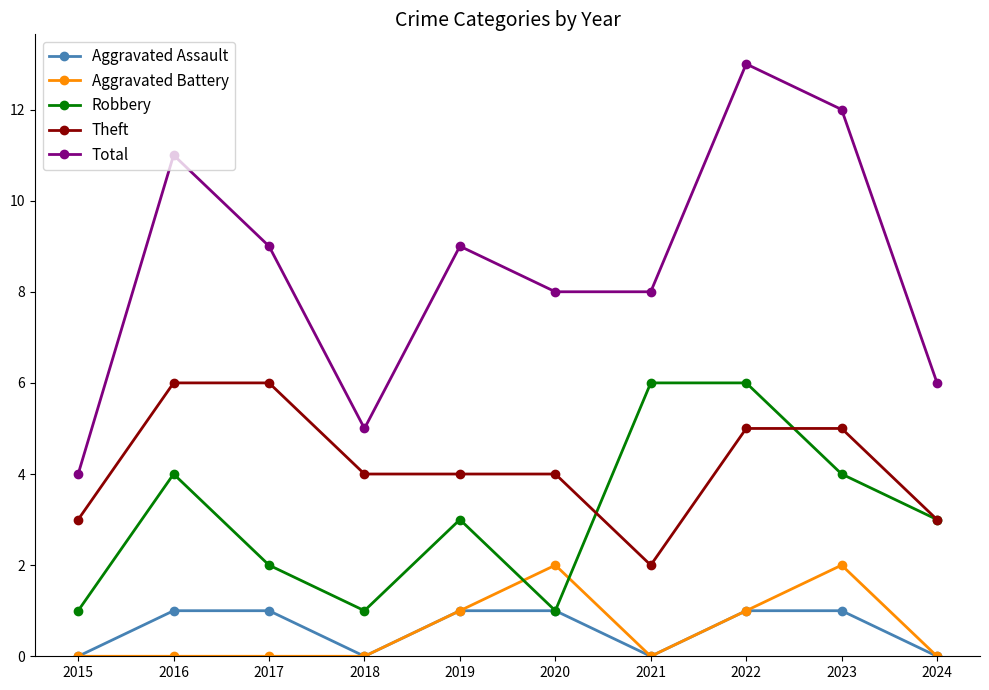

Does the chart display data point markers on the line(s)?

Yes